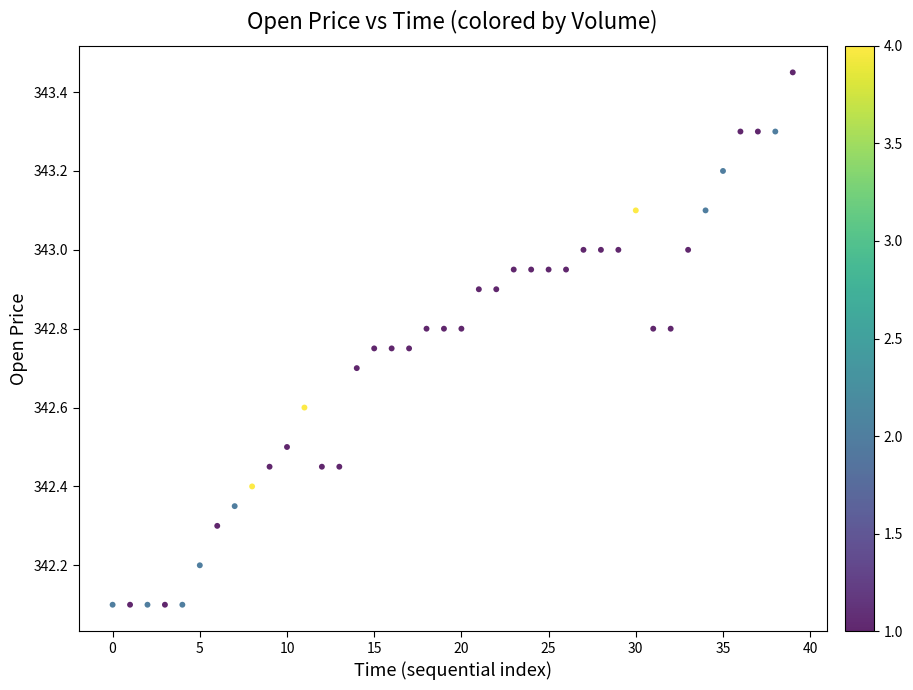

How many data points are displayed?

40